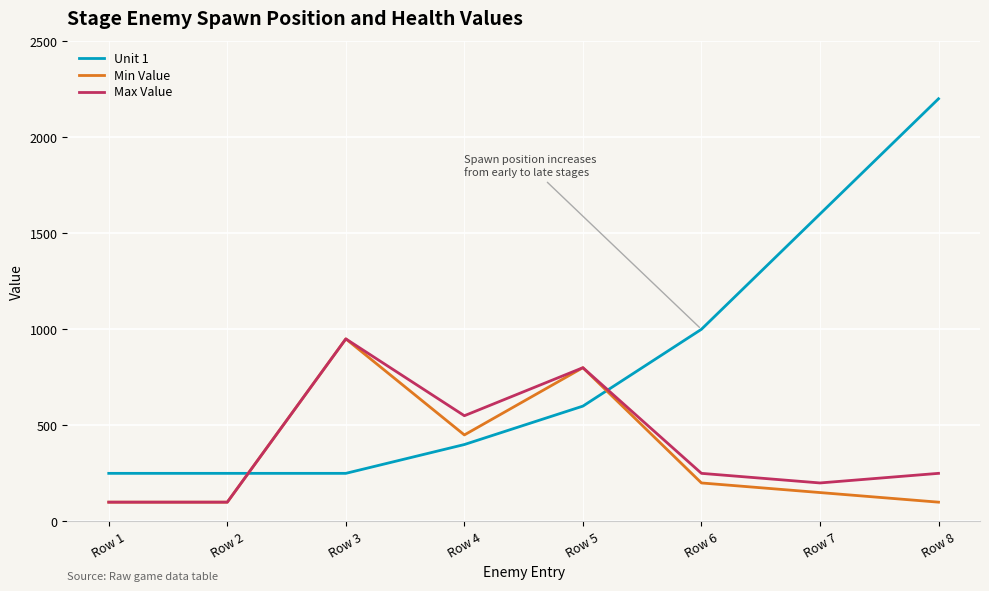

At how many categories does at least one series exceed 123?

8